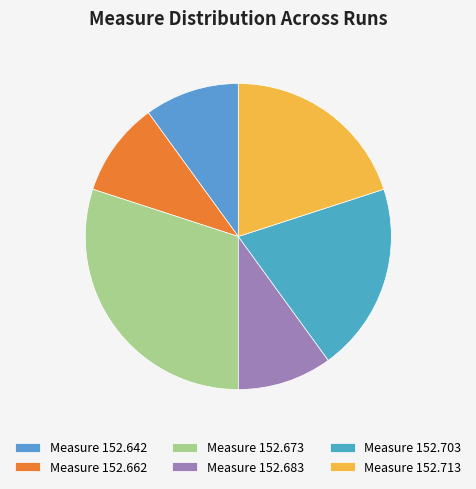

How many slices are in this pie chart?

6